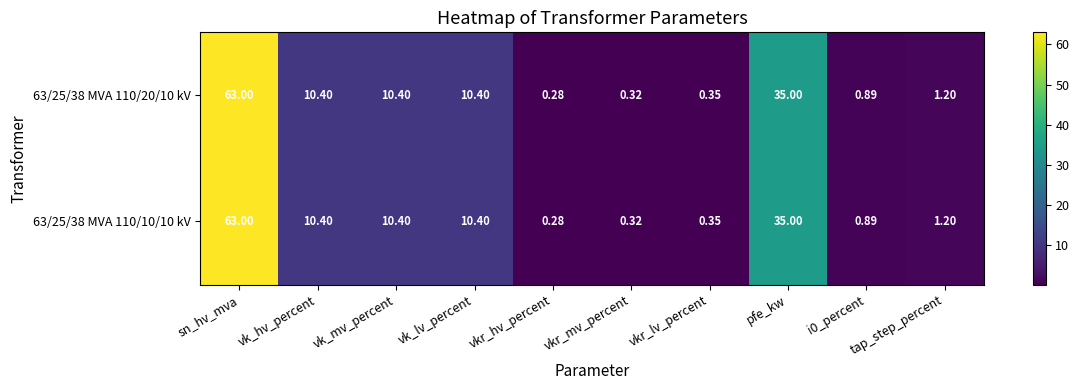

Which label corresponds to the smallest value in the chart?

vkr_hv_percent